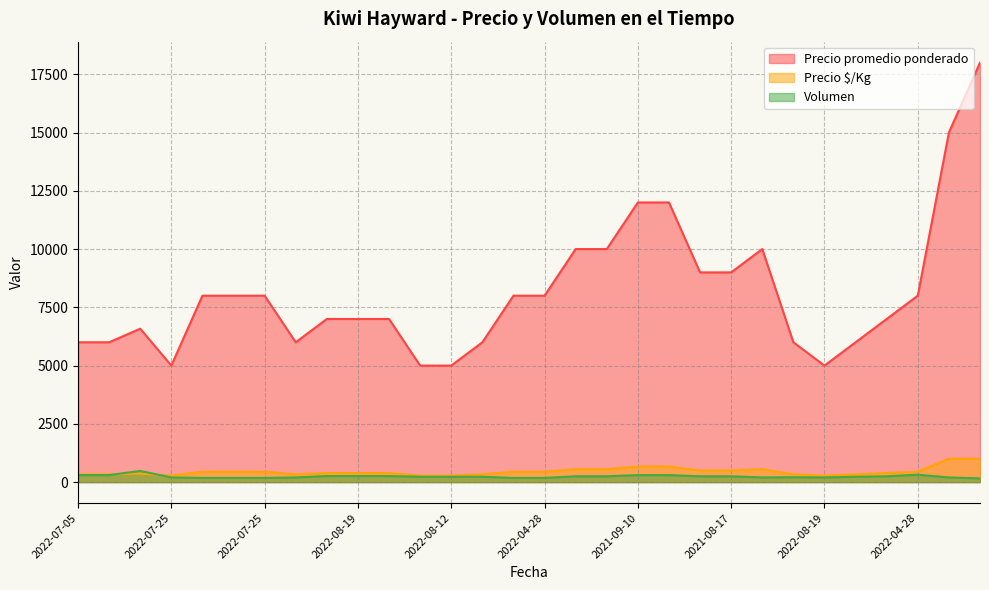

True or false: Volumen and Precio promedio ponderado cross at least once.

False